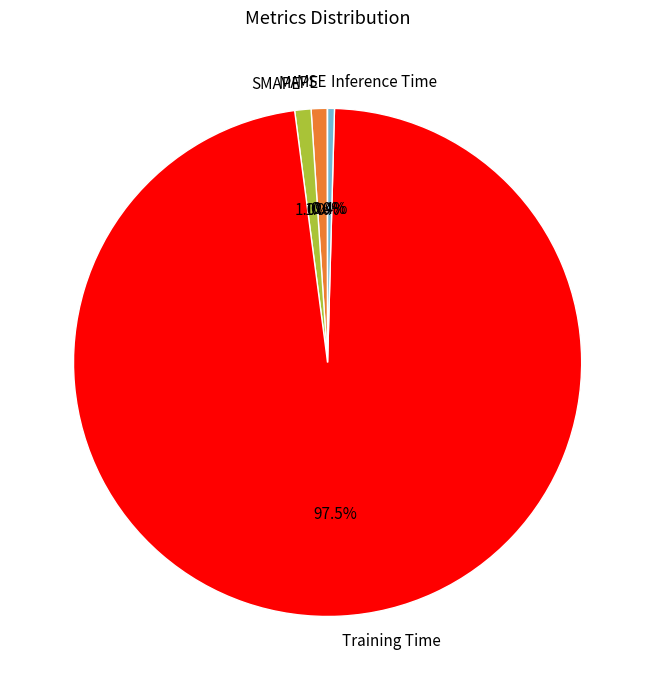

What is the majority slice?

Training Time